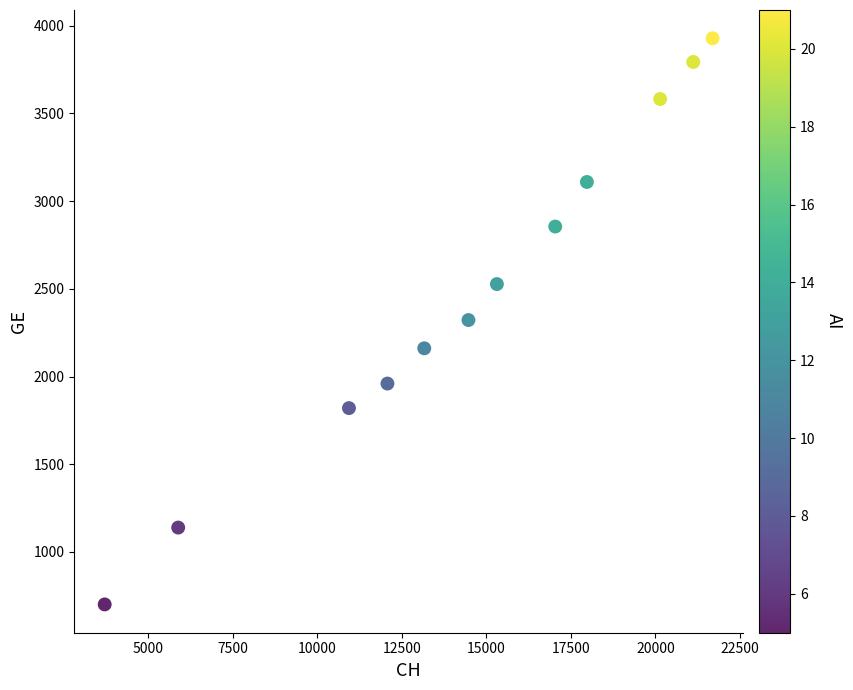

What is the range of X values (max minus min)?

17976